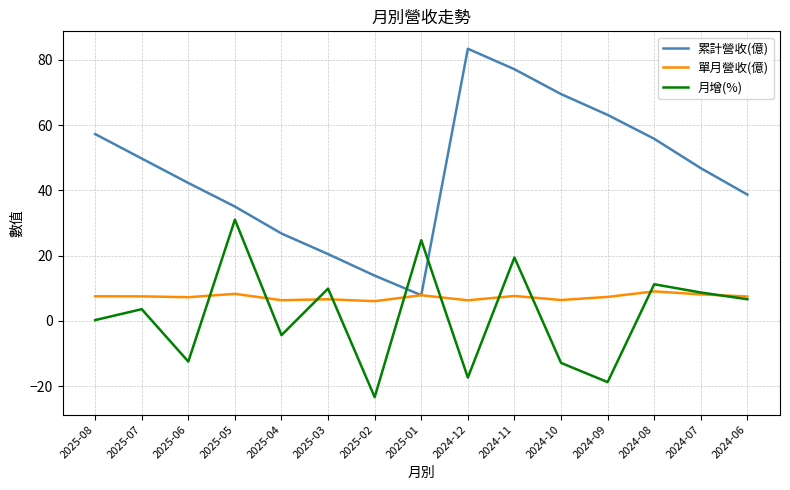

True or false: 累計營收(億) and 月增(%) intersect in this chart.

True